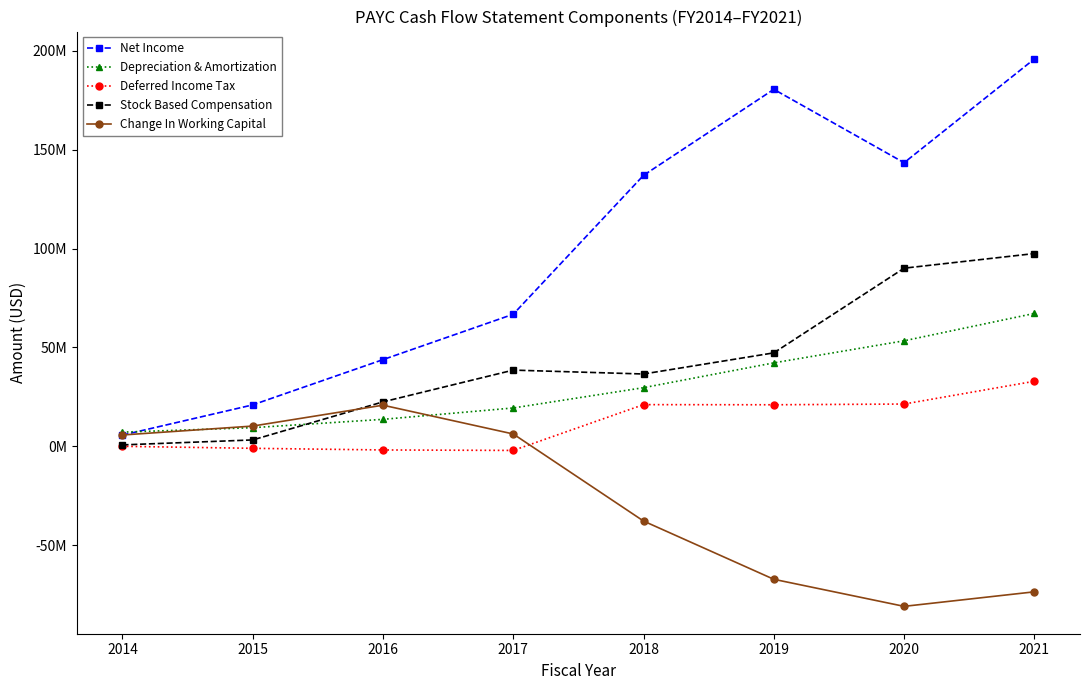

What is the difference between the maximum and minimum values in the Depreciation & Amortization series?

60060000